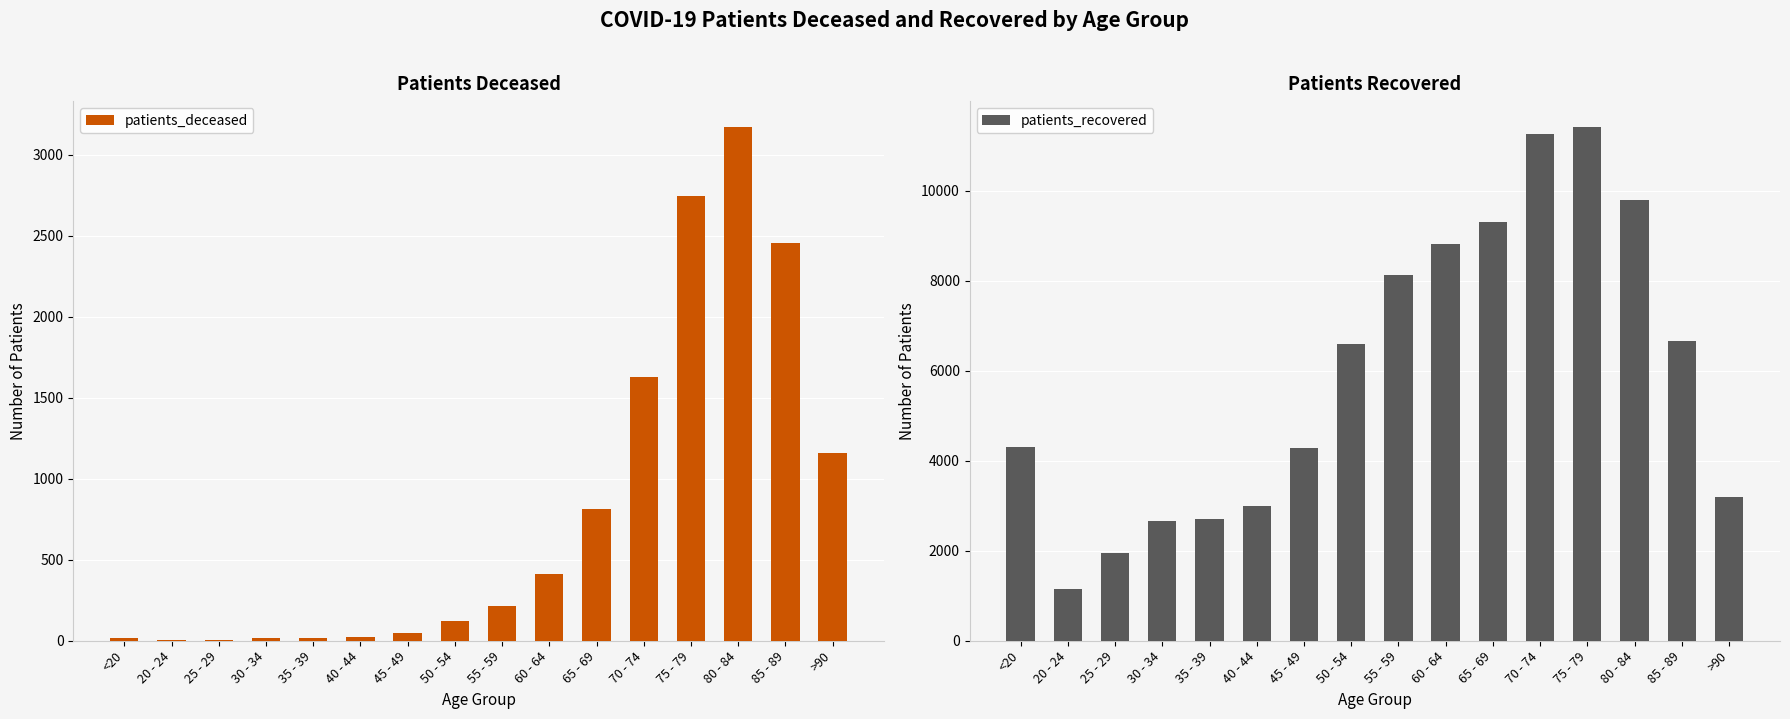

Reading right to left, transcribe all the data shown in this chart.

patients_deceased: >90=1158	85 - 89=2453	80 - 84=3173	75 - 79=2743	70 - 74=1628	65 - 69=815	60 - 64=410	55 - 59=212	50 - 54=120	45 - 49=46	40 - 44=23	35 - 39=17	30 - 34=16	25 - 29=3	20 - 24=4	<20=15
patients_recovered: >90=3203	85 - 89=6656	80 - 84=9796	75 - 79=11417	70 - 74=11251	65 - 69=9295	60 - 64=8803	55 - 59=8117	50 - 54=6584	45 - 49=4280	40 - 44=2983	35 - 39=2708	30 - 34=2666	25 - 29=1955	20 - 24=1145	<20=4296